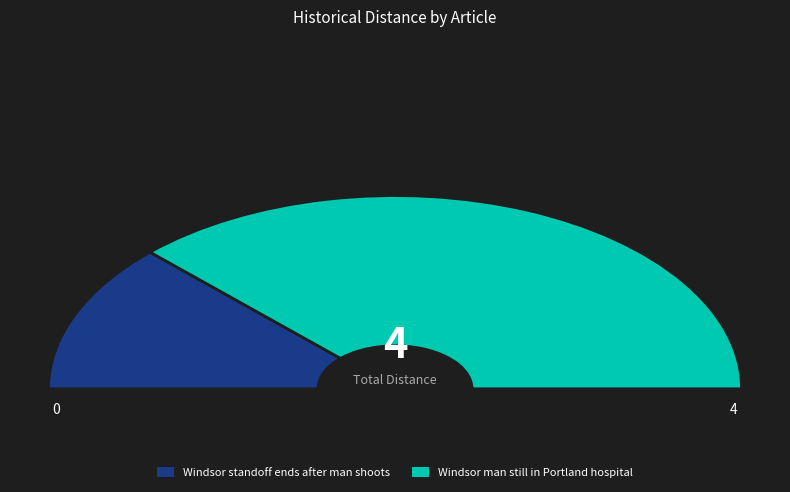

Approximately how many times larger is the value at Windsor man still in Portland hospital compared to Windsor standoff ends after man shoots?

3.0